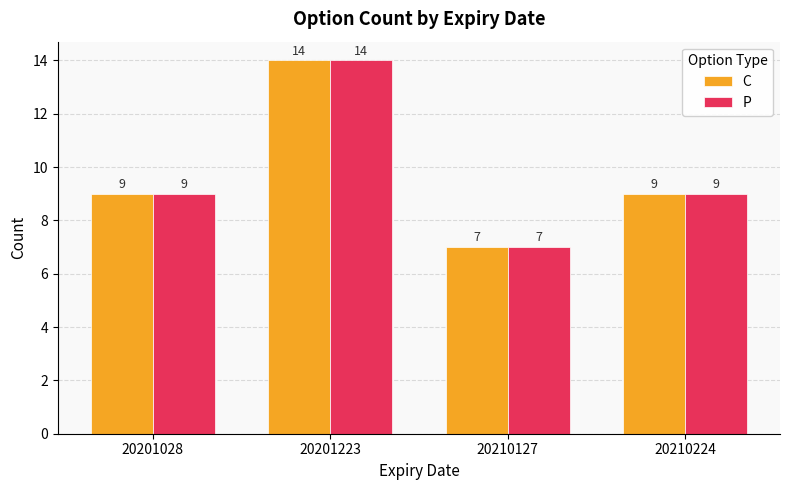

Count the number of data series in this chart.

2